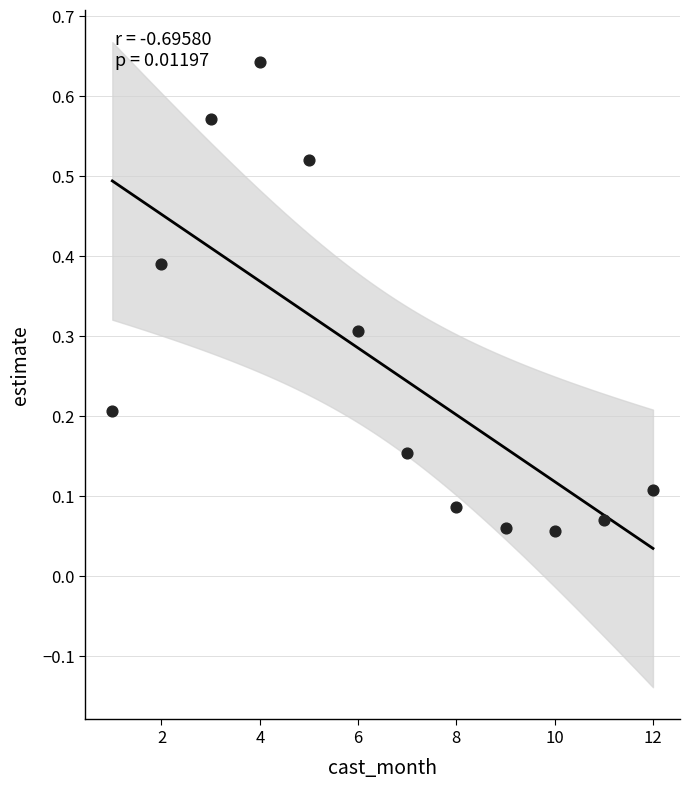

What is the range of X values (max minus min)?

11.0